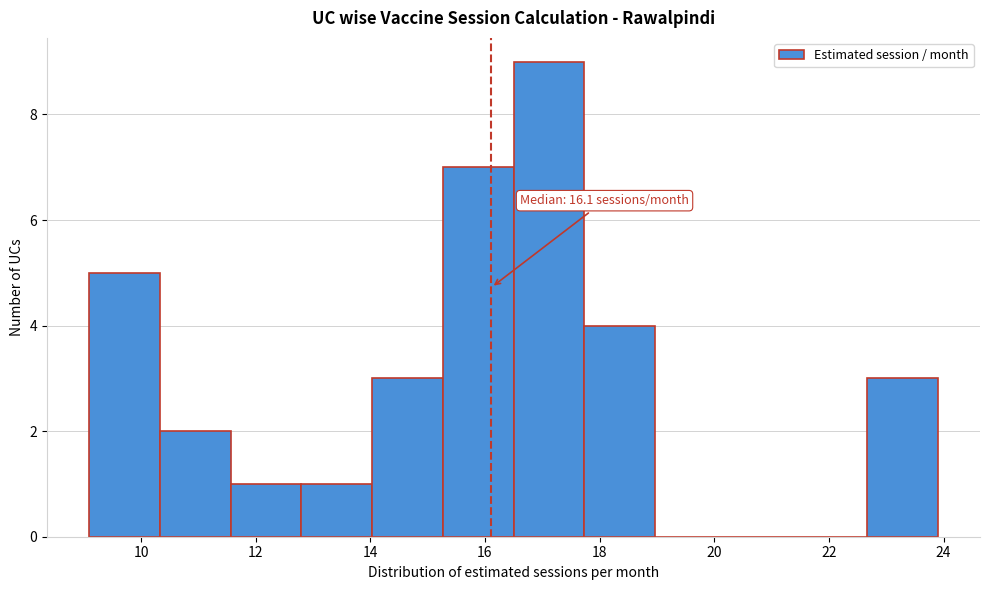

Which range on the x-axis has the tallest bar?

16.4 to 17.8